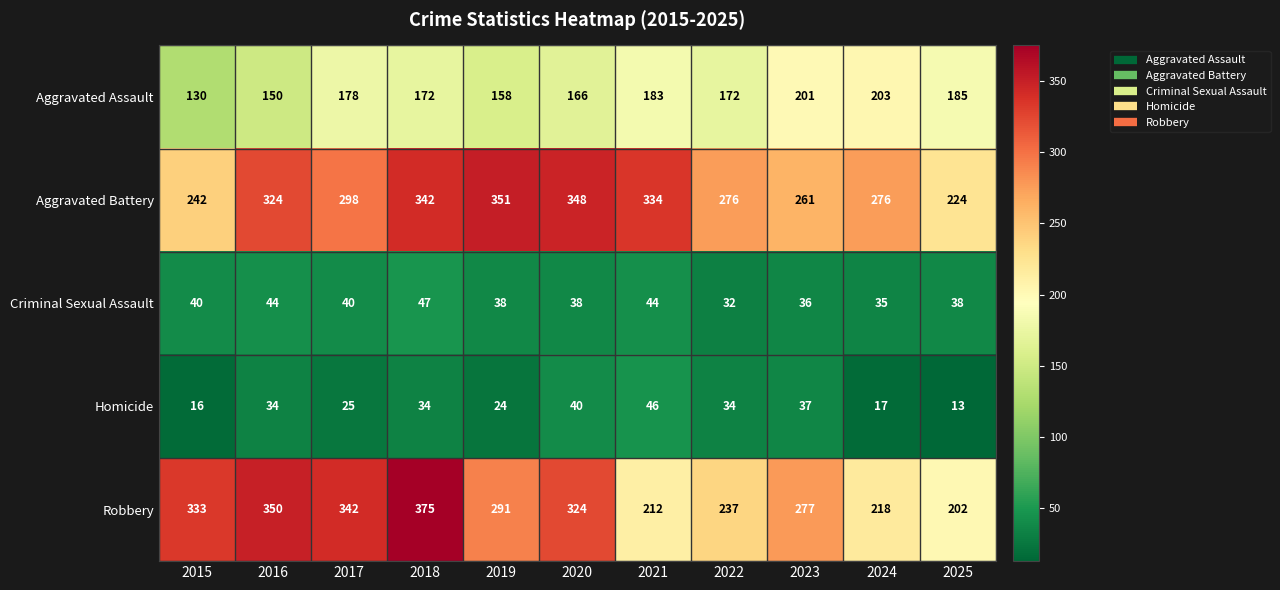

Which series changed the most between 2018 and 2023?

Robbery